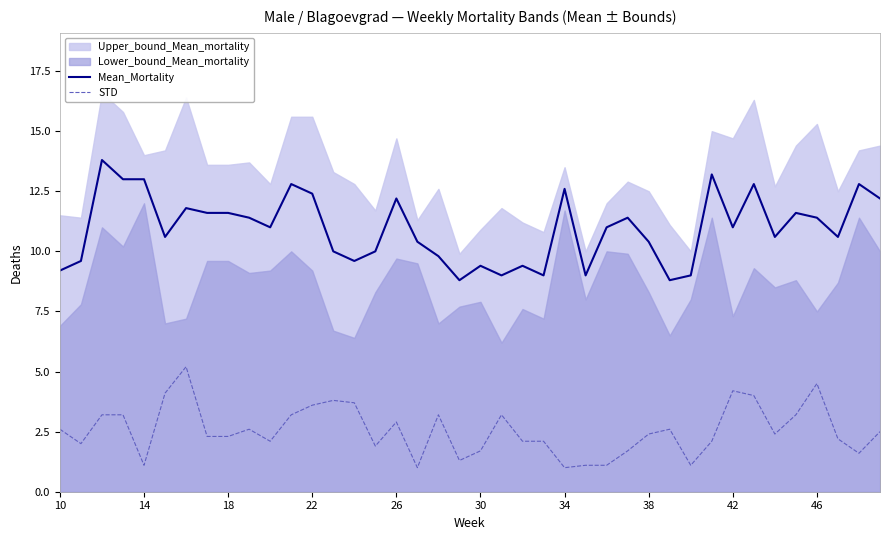

What is the lowest value of the STD series?

1.0